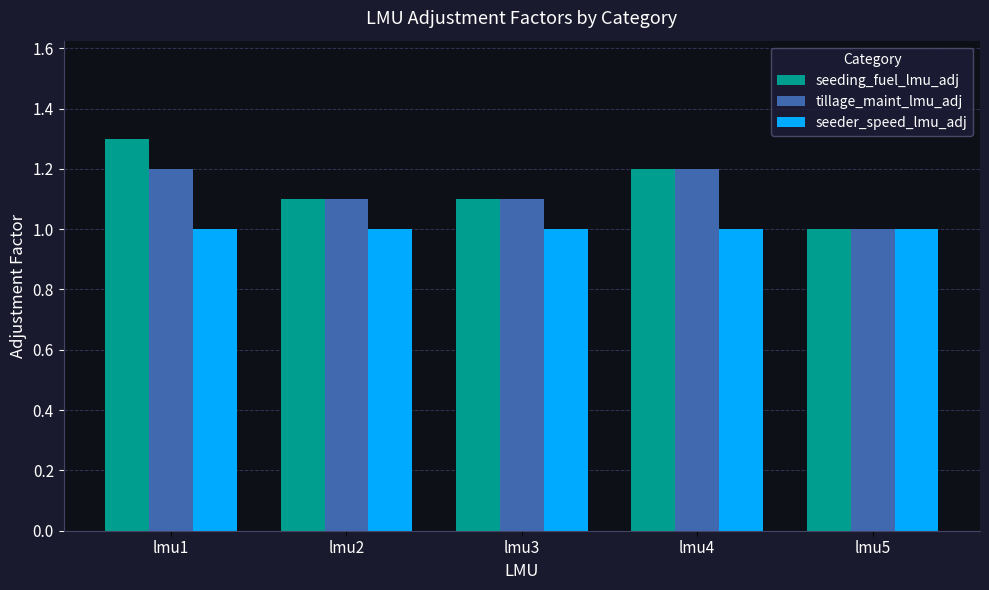

What is the average value of the tillage_maint_lmu_adj series?

1.1